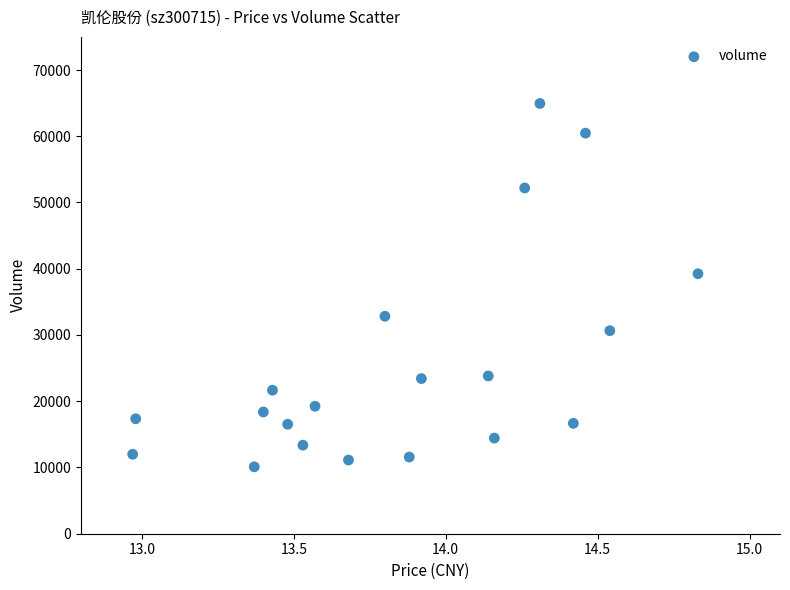

What is the range of Y values (max minus min)?

54850